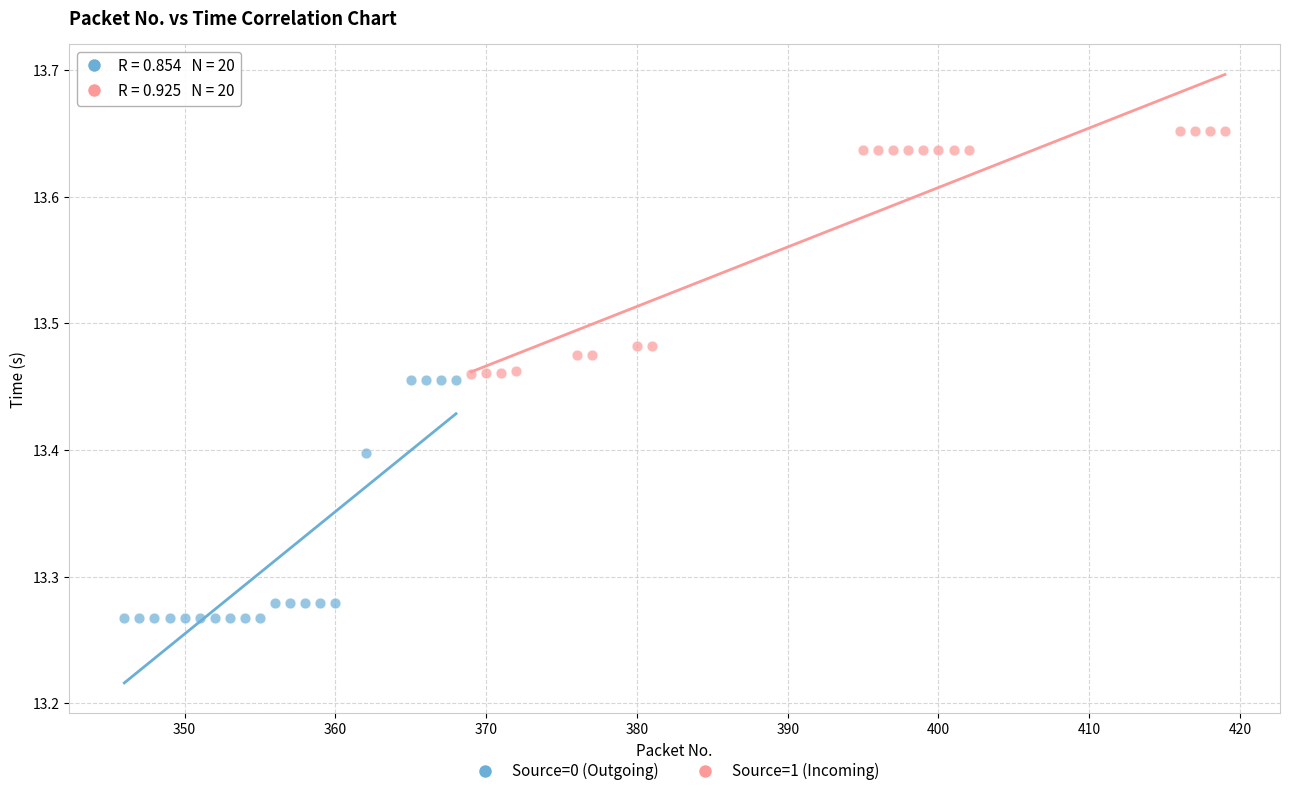

Which series contains the lowest Y value?

Source=0 (Outgoing)